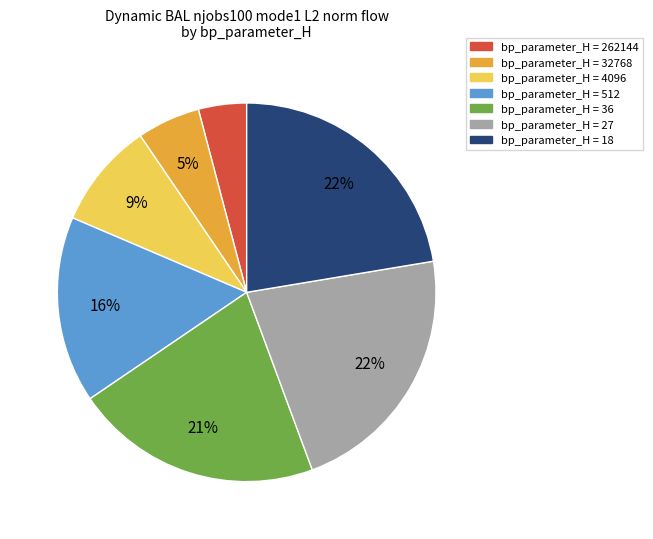

Count the number of slices in the pie.

7